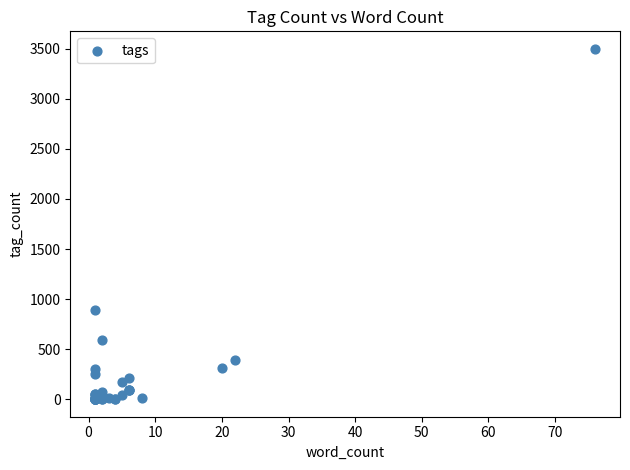

What Y value in the scatter plot is closest to 1750?

893